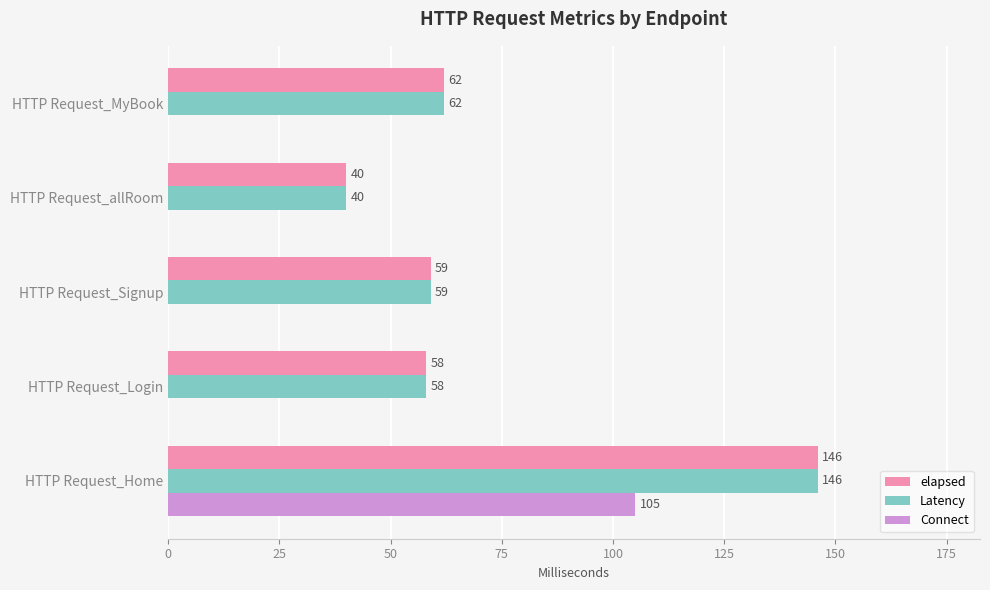

What is the total value across all series at HTTP Request_allRoom?

80